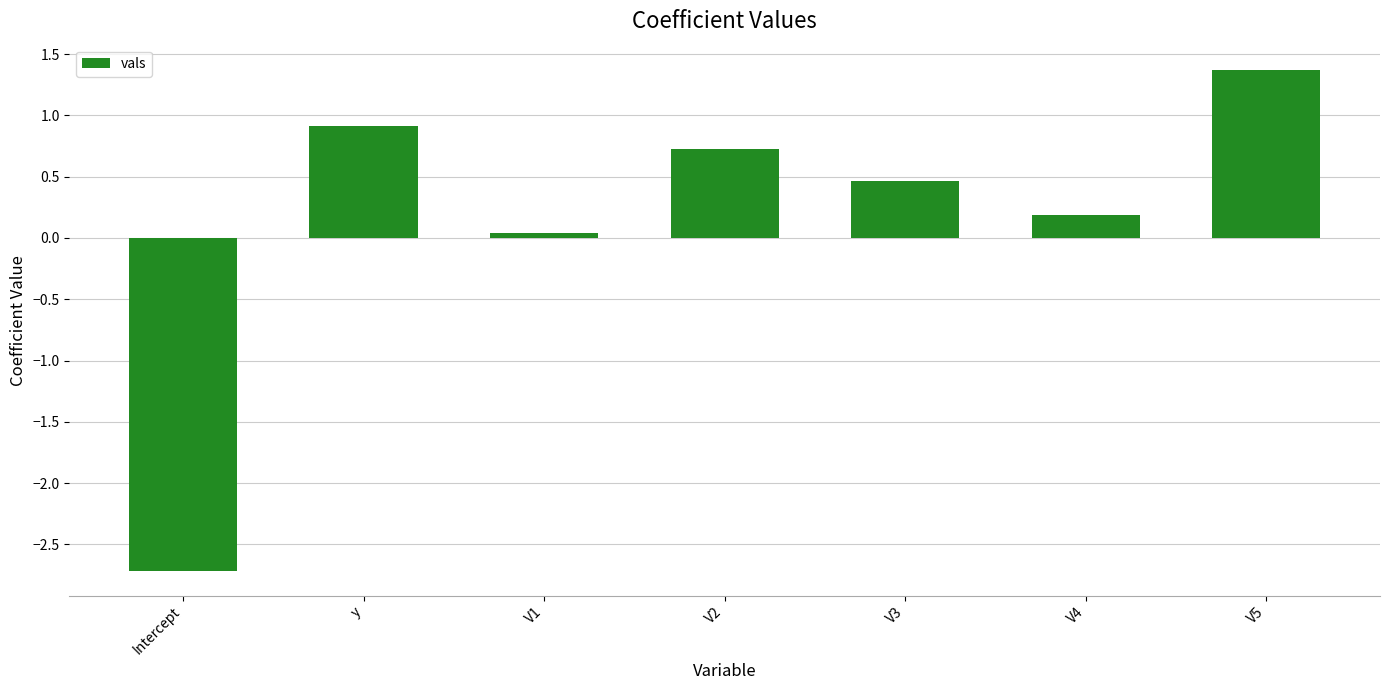

What is the difference between the maximum and minimum values?

4.1